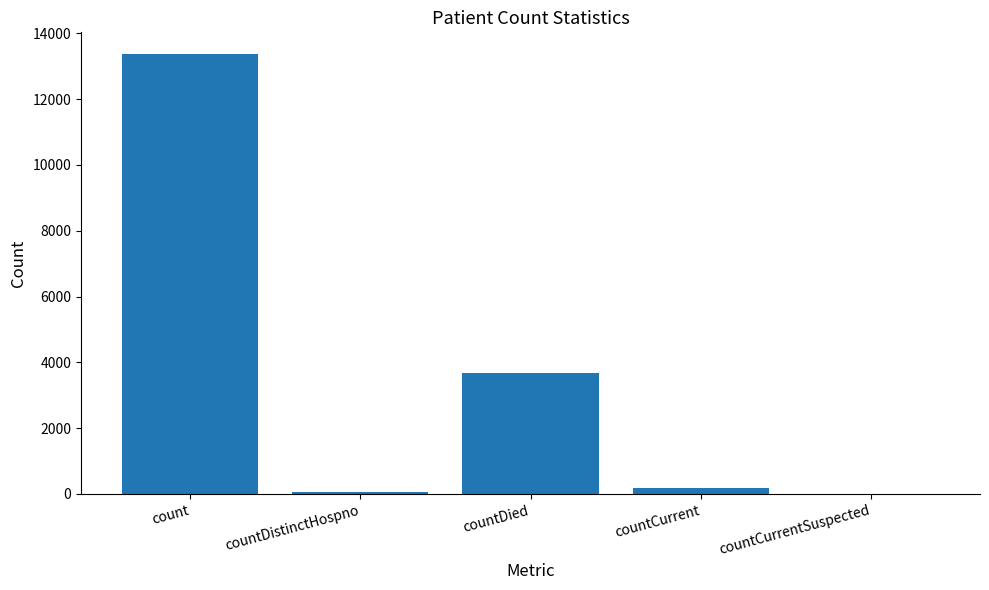

At which label is the value closest to 6682?

countDied